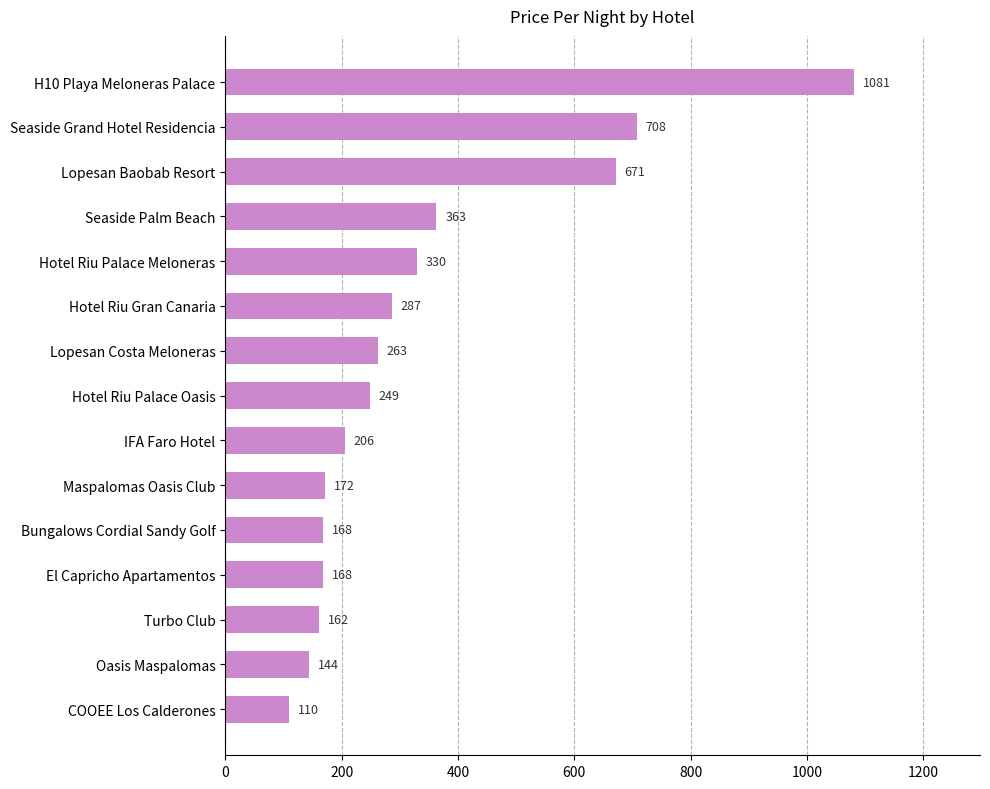

The value at Maspalomas Oasis Club is 172. True or false?

True